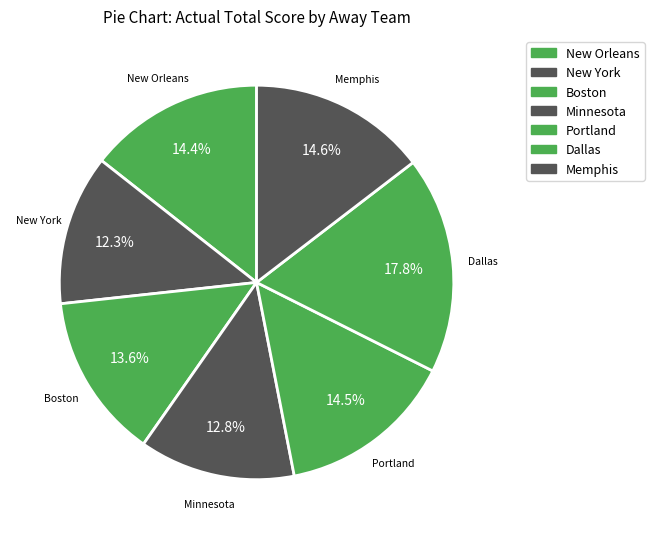

How many slices are in this pie chart?

7